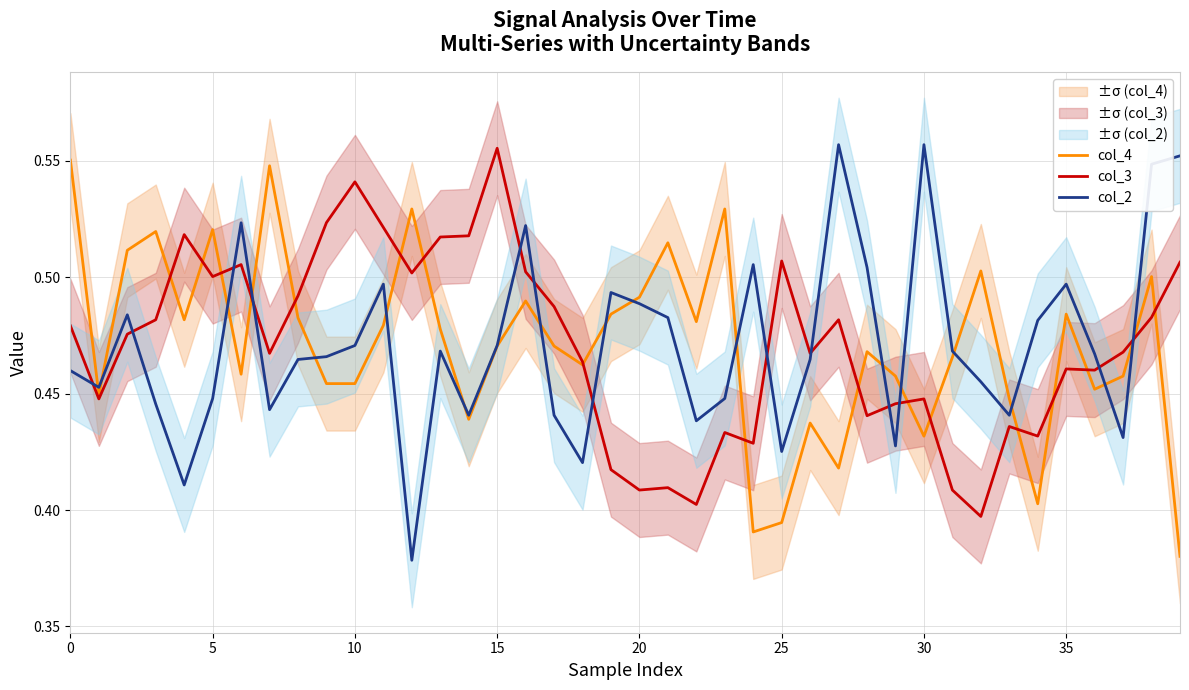

What is the label of the 7th point from the right?

33